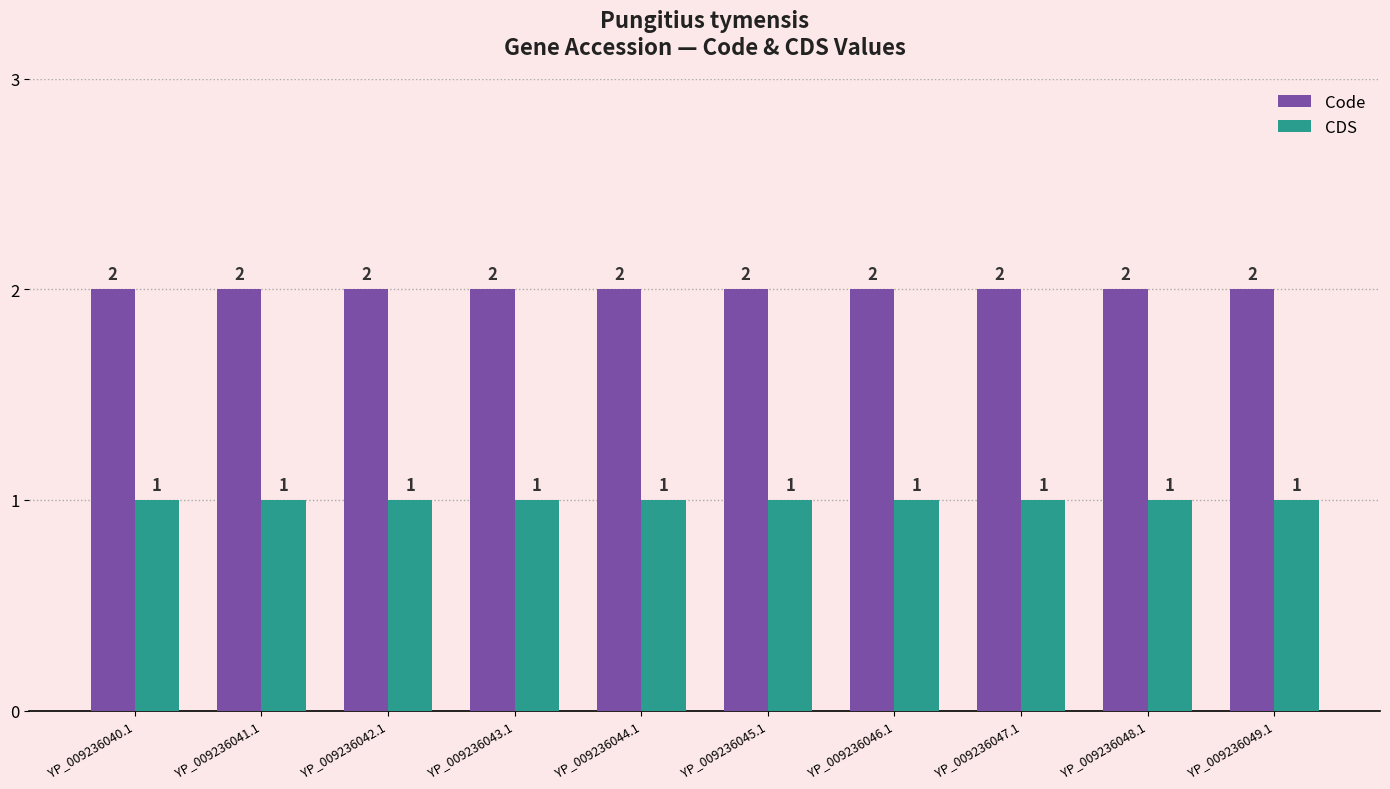

The Code series shows 1 at YP_009236043.1. True or false?

False